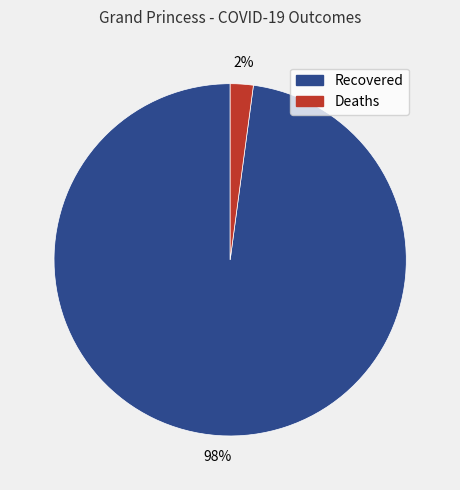

Which category has the smallest portion of the pie?

Deaths